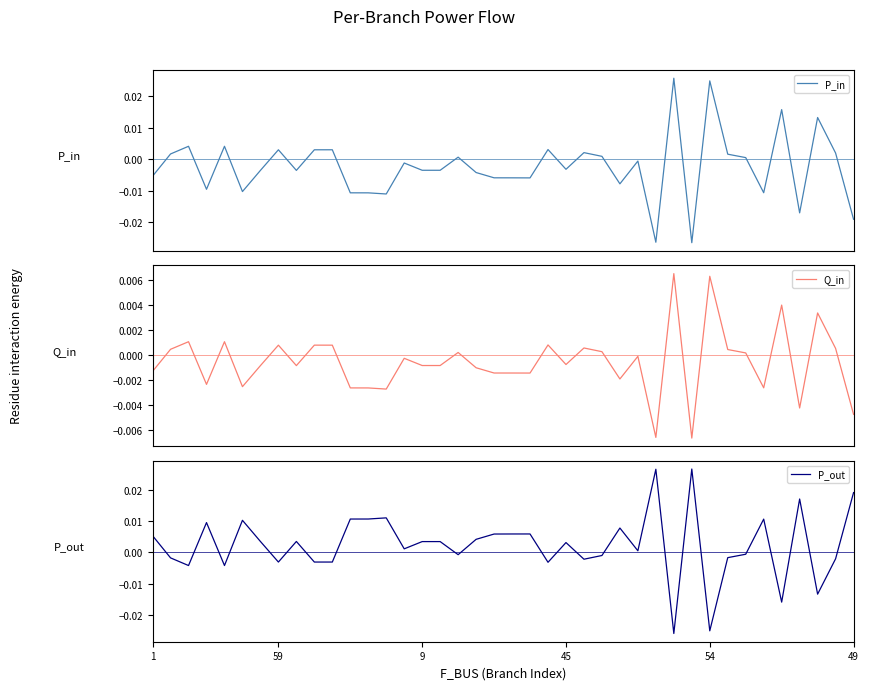

Between which two adjacent categories do P_out and Q_in first intersect?

1 and 59